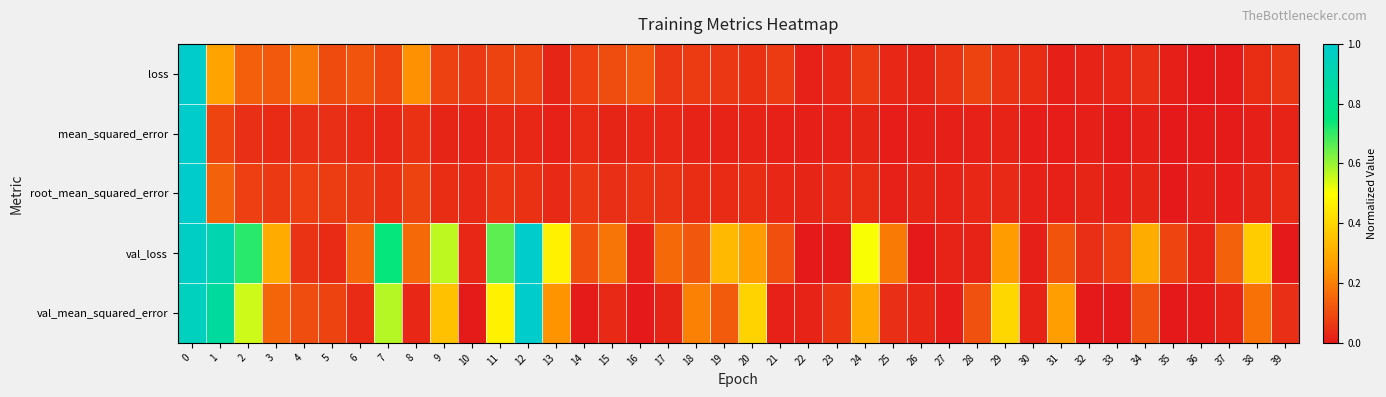

Reading left to right, list all the values displayed in this chart.

loss: 0=1.0	1=0.3	2=0.1	3=0.1	4=0.2	5=0.1	6=0.1	7=0.1	8=0.2	9=0.1	10=0.1	11=0.1	12=0.1	13=0.0	14=0.1	15=0.1	16=0.1	17=0.1	18=0.1	19=0.1	20=0.0	21=0.1	22=0.0	23=0.0	24=0.1	25=0.0	26=0.0	27=0.1	28=0.1	29=0.1	30=0.0	31=0.0	32=0.0	33=0.0	34=0.0	35=0.0	36=0.0	37=0.0	38=0.0	39=0.1
mean_squared_error: 0=1.0	1=0.1	2=0.0	3=0.0	4=0.0	5=0.0	6=0.0	7=0.0	8=0.0	9=0.0	10=0.0	11=0.0	12=0.0	13=0.0	14=0.0	15=0.0	16=0.0	17=0.0	18=0.0	19=0.0	20=0.0	21=0.0	22=0.0	23=0.0	24=0.0	25=0.0	26=0.0	27=0.0	28=0.0	29=0.0	30=0.0	31=0.0	32=0.0	33=0.0	34=0.0	35=0.0	36=0.0	37=0.0	38=0.0	39=0.0
root_mean_squared_error: 0=1.0	1=0.1	2=0.1	3=0.1	4=0.1	5=0.1	6=0.1	7=0.0	8=0.1	9=0.0	10=0.0	11=0.1	12=0.0	13=0.0	14=0.1	15=0.0	16=0.1	17=0.1	18=0.0	19=0.0	20=0.0	21=0.0	22=0.0	23=0.0	24=0.0	25=0.0	26=0.0	27=0.0	28=0.0	29=0.0	30=0.0	31=0.0	32=0.0	33=0.0	34=0.0	35=0.0	36=0.0	37=0.0	38=0.0	39=0.0
val_loss: 0=1.0	1=0.9	2=0.7	3=0.3	4=0.1	5=0.0	6=0.2	7=0.7	8=0.2	9=0.6	10=0.0	11=0.7	12=1.0	13=0.5	14=0.1	15=0.2	16=0.0	17=0.2	18=0.1	19=0.3	20=0.3	21=0.1	22=0.0	23=0.0	24=0.5	25=0.2	26=0.0	27=0.0	28=0.0	29=0.3	30=0.0	31=0.1	32=0.0	33=0.1	34=0.3	35=0.1	36=0.0	37=0.1	38=0.4	39=0.0
val_mean_squared_error: 0=1.0	1=0.8	2=0.5	3=0.2	4=0.1	5=0.1	6=0.0	7=0.6	8=0.0	9=0.4	10=0.0	11=0.5	12=1.0	13=0.2	14=0.0	15=0.0	16=0.0	17=0.0	18=0.2	19=0.1	20=0.4	21=0.0	22=0.0	23=0.1	24=0.3	25=0.0	26=0.0	27=0.0	28=0.1	29=0.4	30=0.0	31=0.3	32=0.0	33=0.0	34=0.1	35=0.0	36=0.0	37=0.0	38=0.2	39=0.0